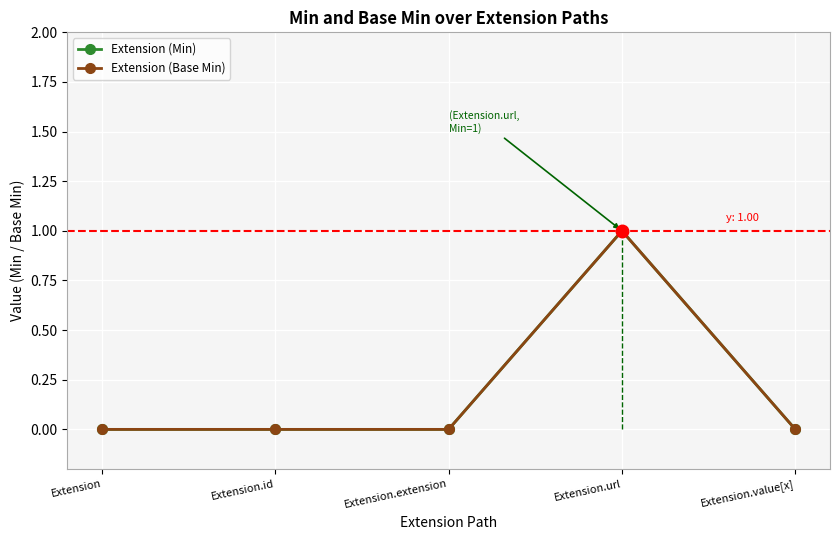

Reading right to left, extract all data points from this chart.

Extension (Min): 0	1	0	0	0
Extension (Base Min): 0	1	0	0	0